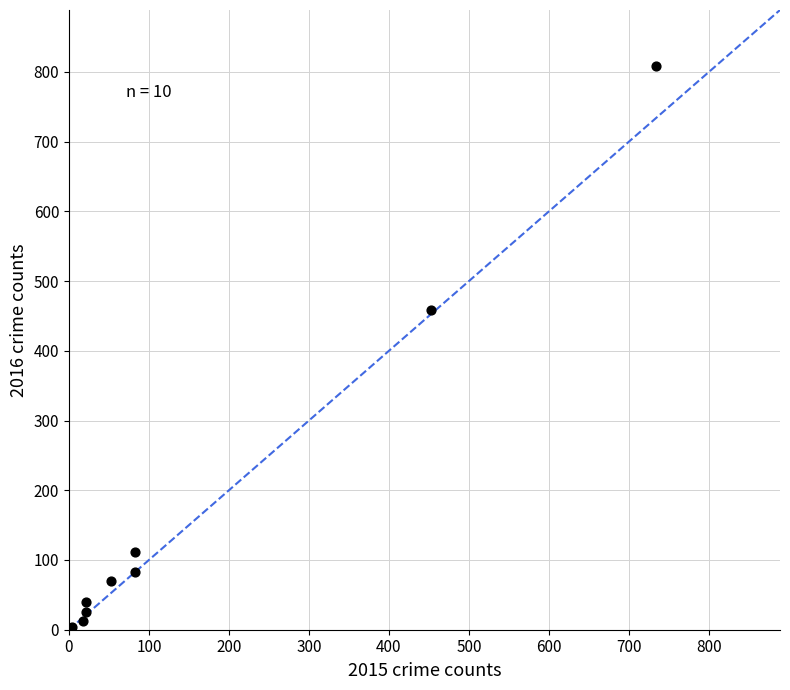

What Y value in the scatter plot is closest to 405?

459